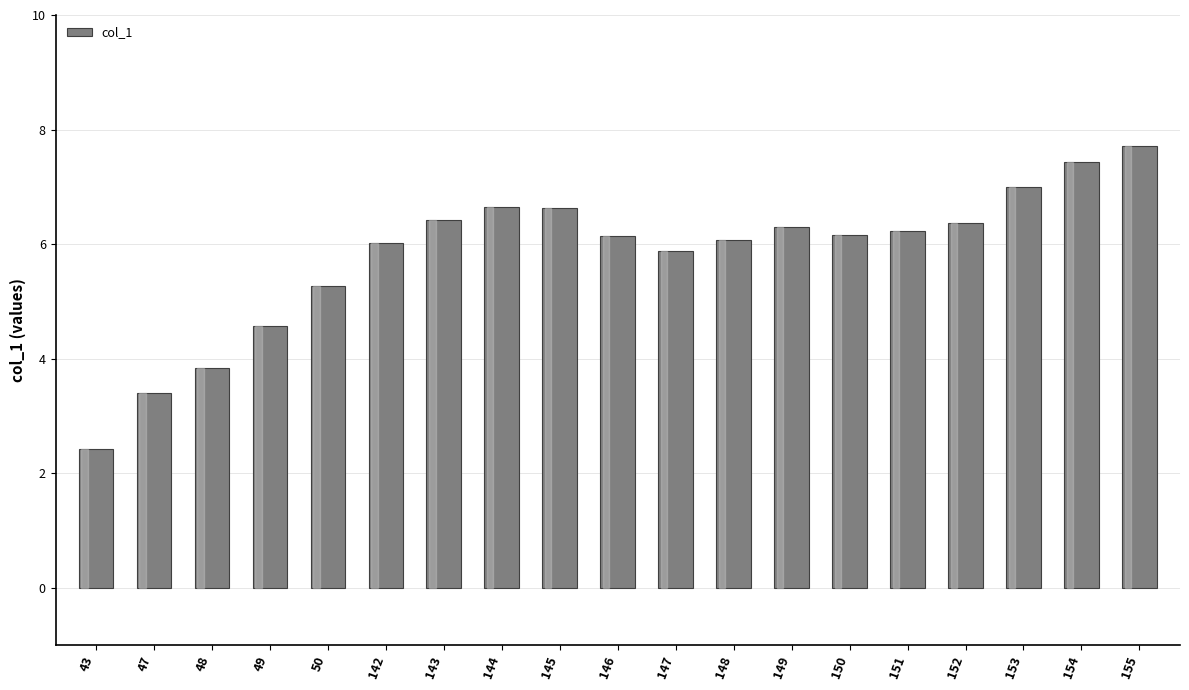

What is the difference between the second highest and minimum values?

5.0